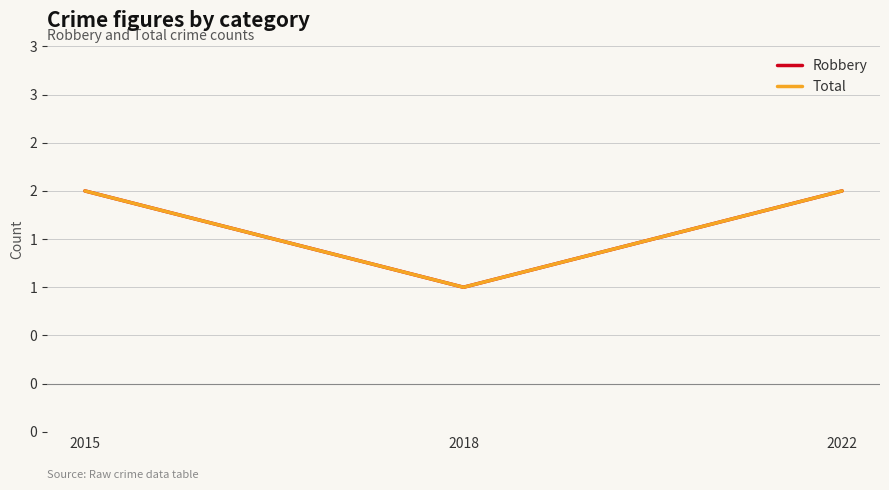

What is the difference between the Total values at 2022 and 2018?

1